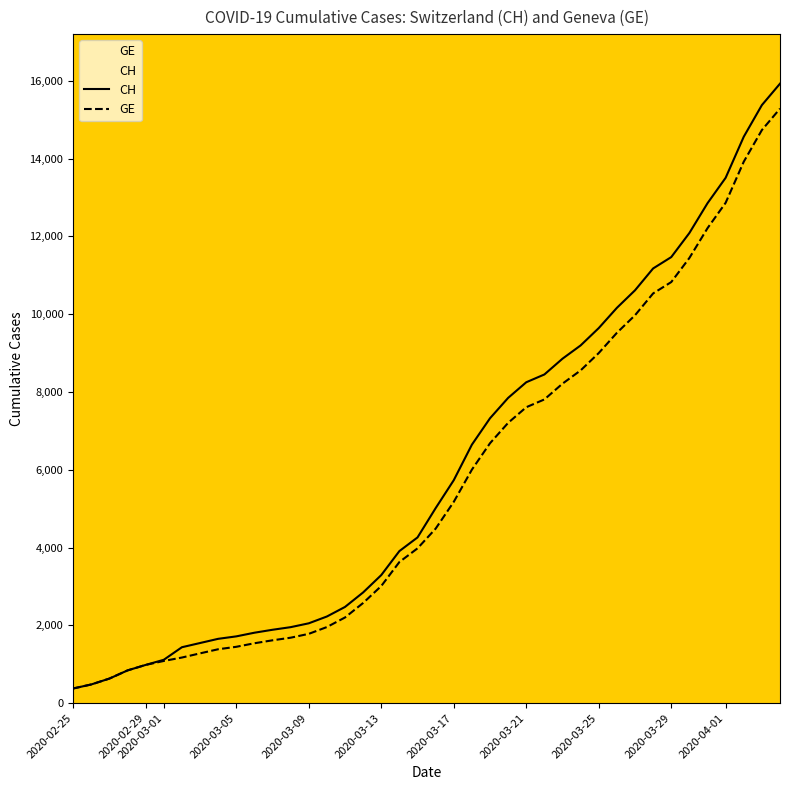

What is the greatest value displayed?

15926